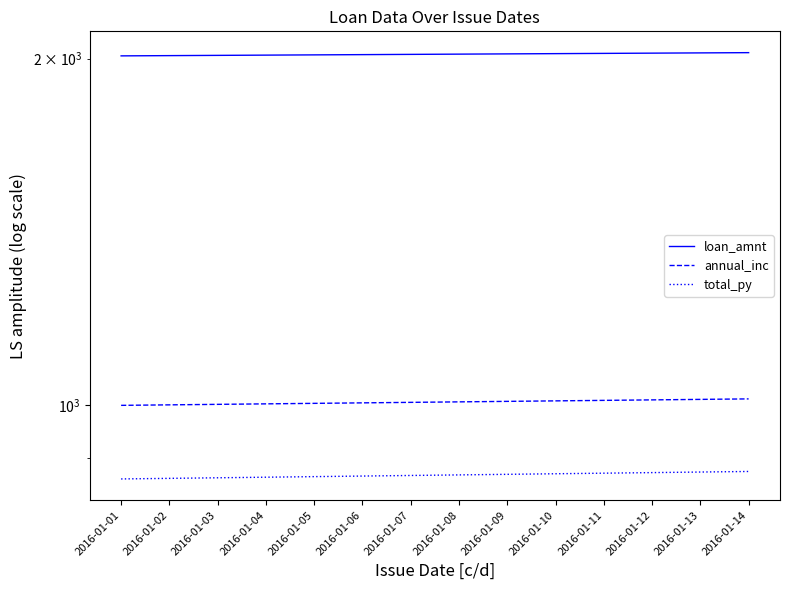

At how many categories does at least one series exceed 1268?

14